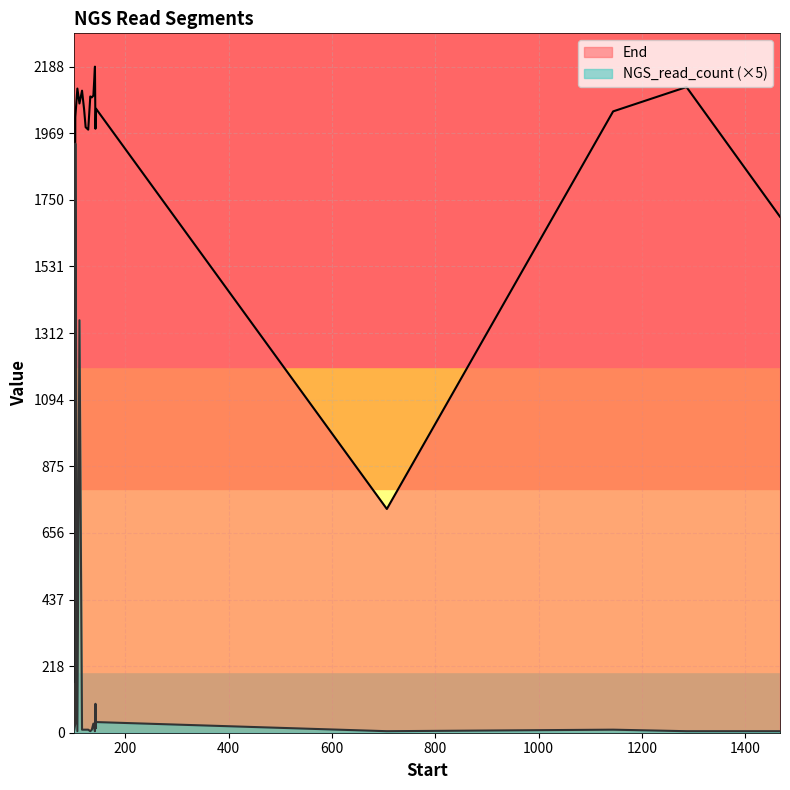

Reading left to right, list all the values displayed in this chart.

End: 706=735	101=167	103=2019	103=2022	107=2116	111=2067	1144=2041	116=2109	120=2048	123=1989	1286=2121	128=1981	132=2090	135=2087	138=2093	141=2188	142=1984	143=2047	143=2050	1467=1695
NGS_read_count: 706=1	101=2	103=6	103=387	107=1	111=271	1144=2	116=2	120=2	123=2	1286=1	128=2	132=1	135=2	138=6	141=1	142=19	143=3	143=7	1467=1